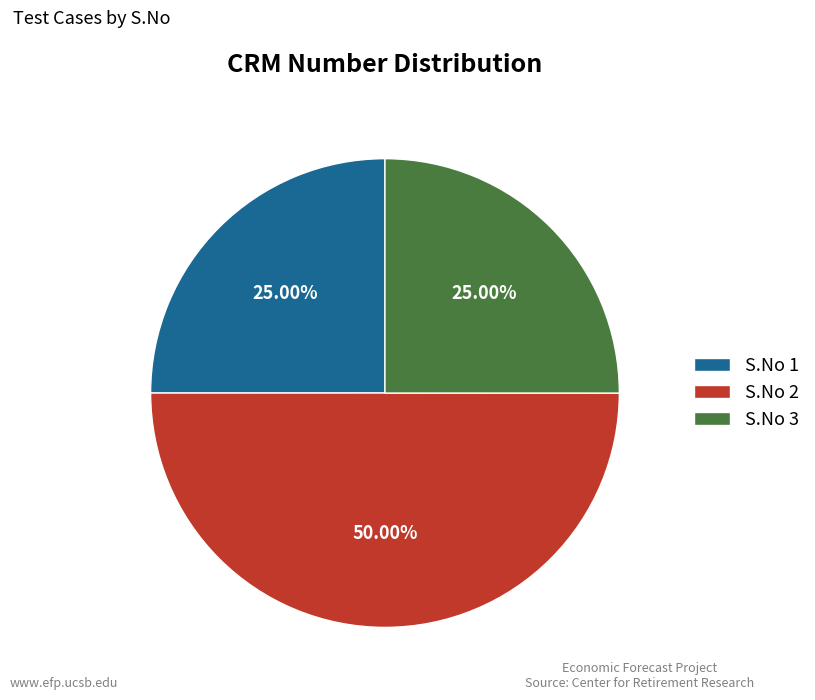

Which category has the biggest portion of the pie?

S.No 2